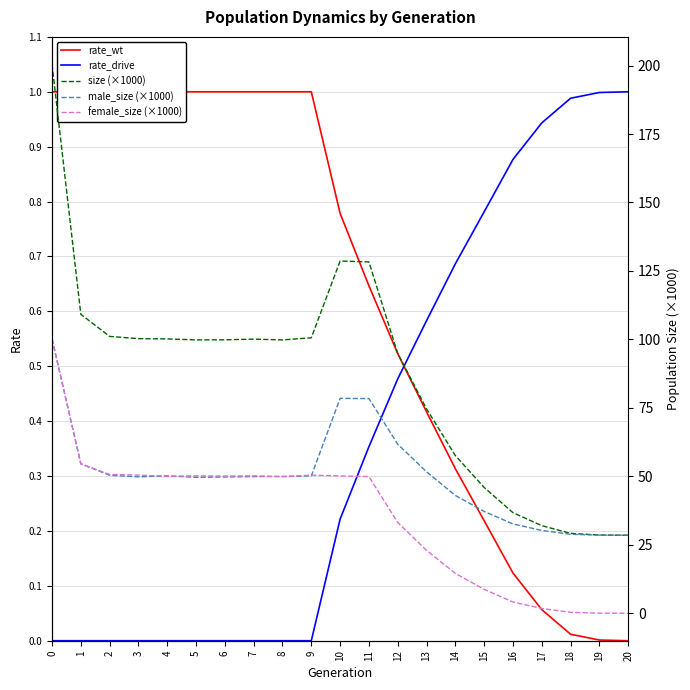

Is this an area chart (filled region under the line)?

No